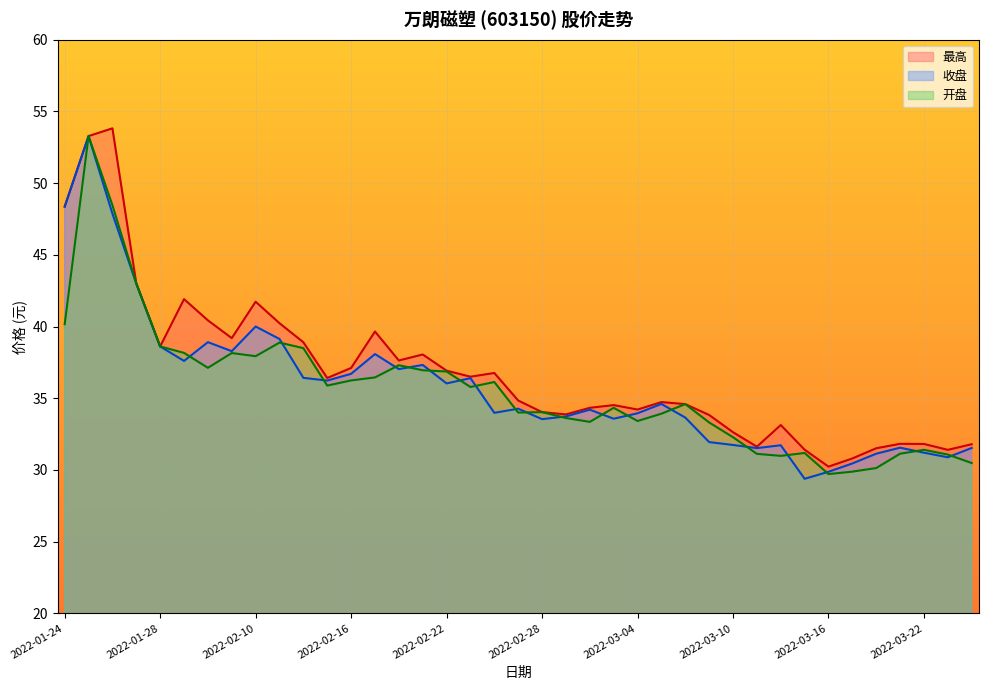

Between 2022-03-11 and 2022-01-27, which is larger?

2022-01-27